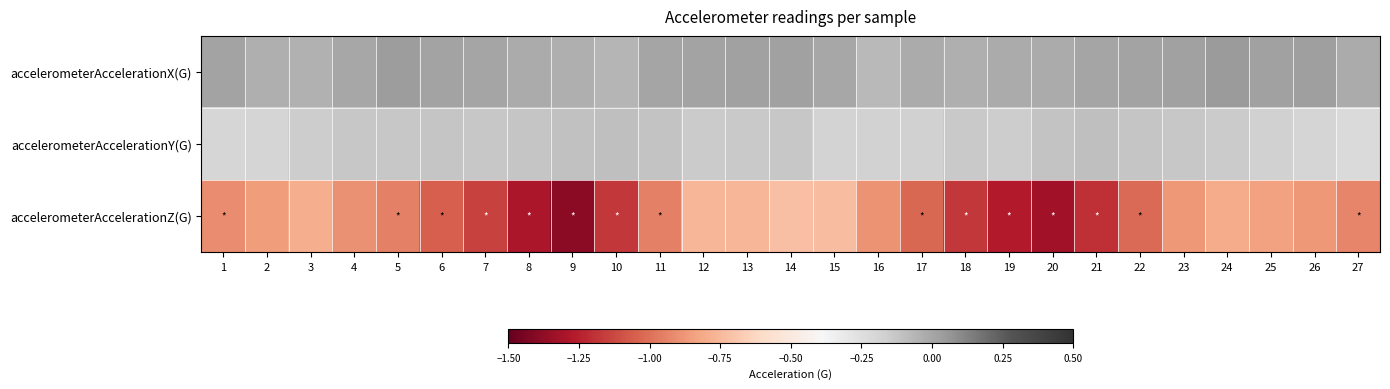

Reading left to right, transcribe all the data shown in this chart.

accelerometerAccelerationX(G): 1=0.0	2=-0.0	3=-0.0	4=-0.0	5=0.0	6=0.0	7=0.0	8=-0.0	9=-0.0	10=-0.1	11=0.0	12=0.0	13=0.0	14=0.0	15=-0.0	16=-0.1	17=-0.0	18=-0.0	19=-0.0	20=-0.0	21=0.0	22=0.0	23=0.0	24=0.0	25=0.0	26=0.0	27=-0.0
accelerometerAccelerationY(G): 1=-0.2	2=-0.2	3=-0.2	4=-0.1	5=-0.1	6=-0.1	7=-0.1	8=-0.1	9=-0.1	10=-0.1	11=-0.1	12=-0.1	13=-0.1	14=-0.1	15=-0.2	16=-0.2	17=-0.2	18=-0.1	19=-0.1	20=-0.1	21=-0.1	22=-0.1	23=-0.1	24=-0.1	25=-0.2	26=-0.2	27=-0.2
accelerometerAccelerationZ(G): 1=-0.9	2=-0.9	3=-0.8	4=-0.9	5=-0.9	6=-1.0	7=-1.1	8=-1.3	9=-1.4	10=-1.2	11=-1.0	12=-0.8	13=-0.8	14=-0.7	15=-0.7	16=-0.9	17=-1.0	18=-1.2	19=-1.3	20=-1.3	21=-1.2	22=-1.0	23=-0.9	24=-0.8	25=-0.8	26=-0.9	27=-0.9